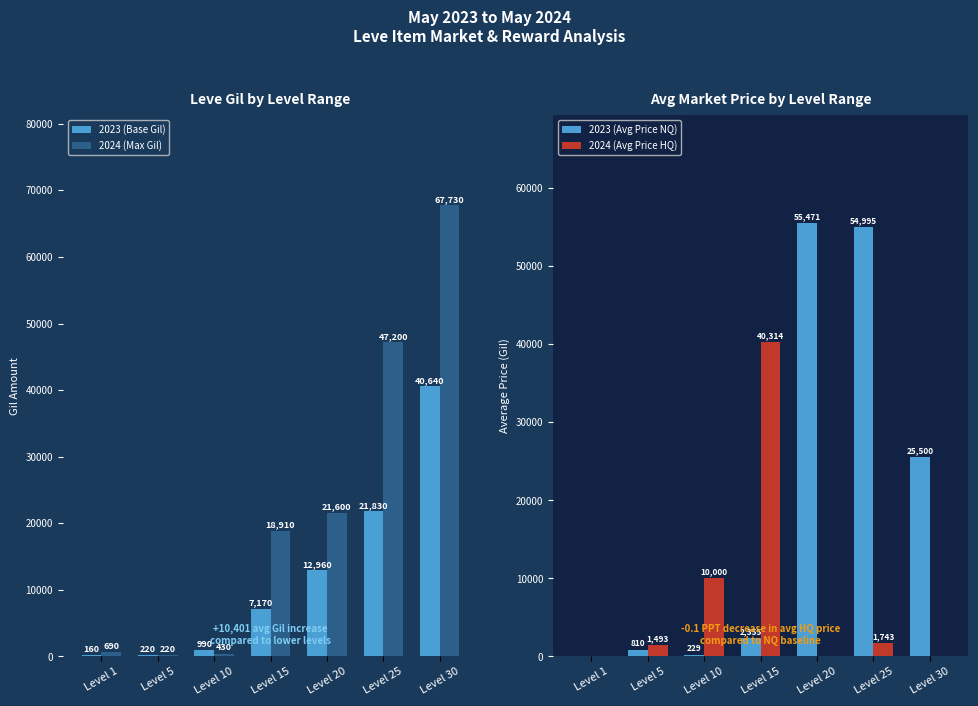

Which label corresponds to the smallest value in the chart?

Level 1